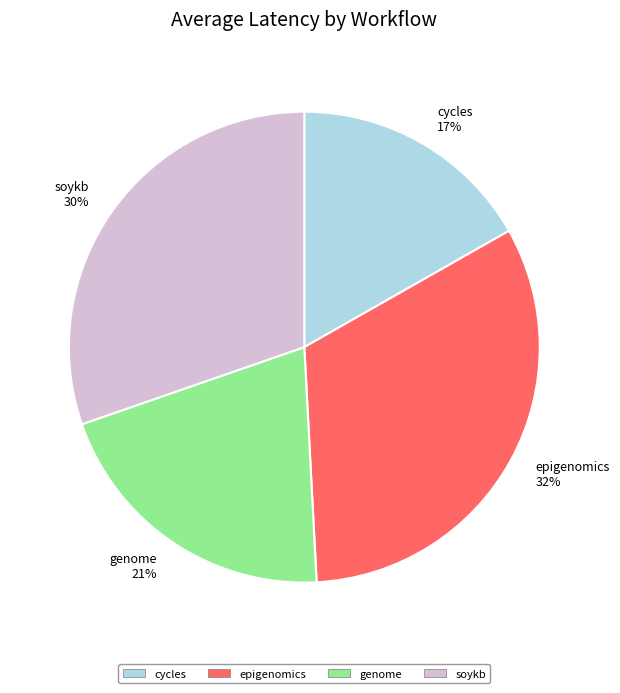

What is the largest slice in the pie chart?

epigenomics